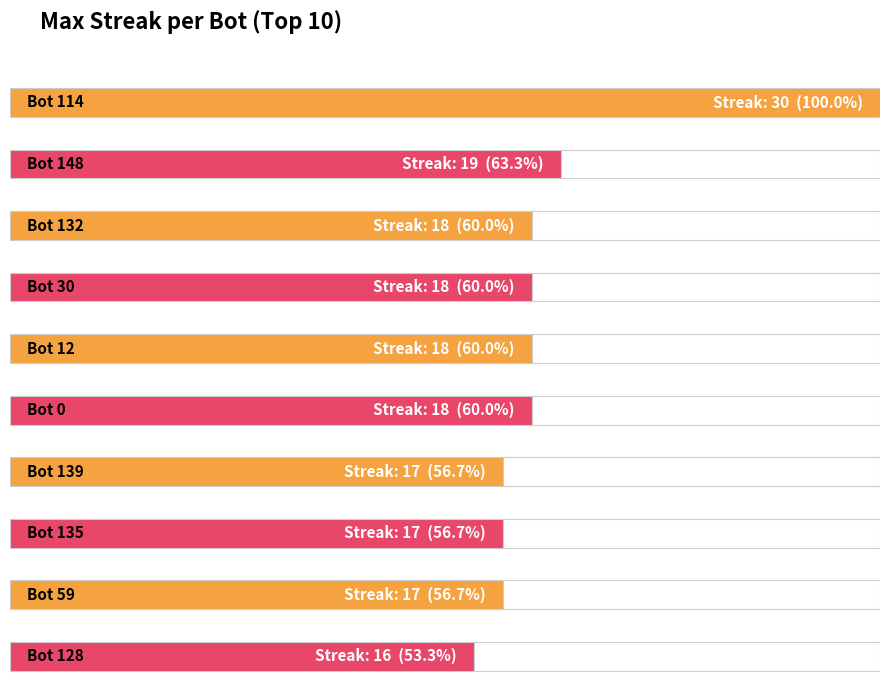

Where is the data nearest to the value 22?

Bot 148